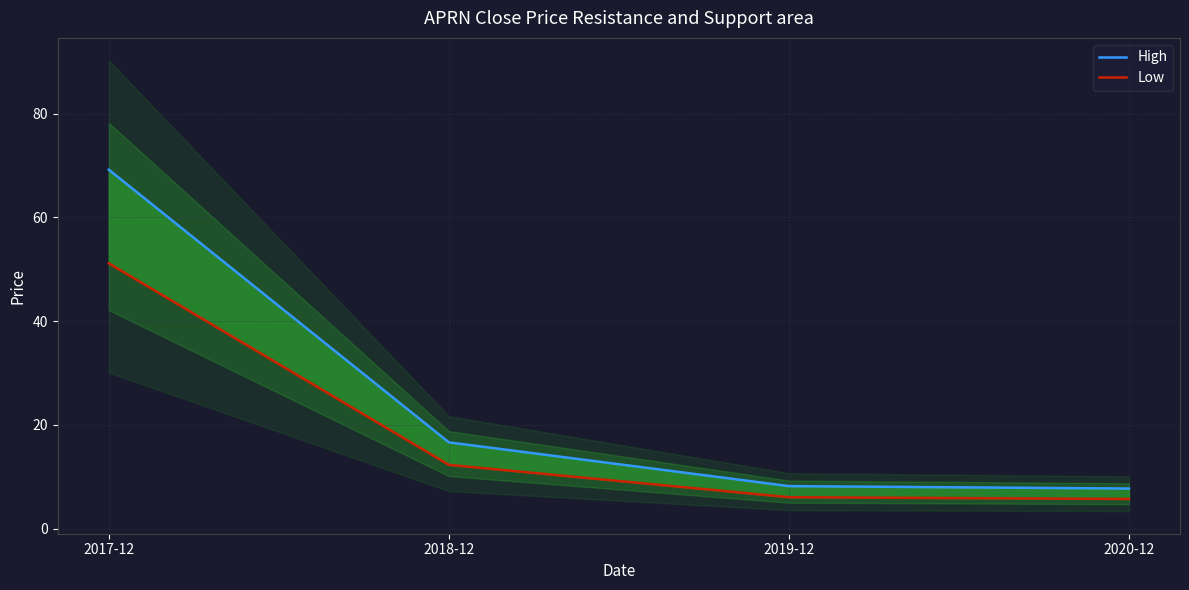

What is the total value across all series at 2018-12?

28.9